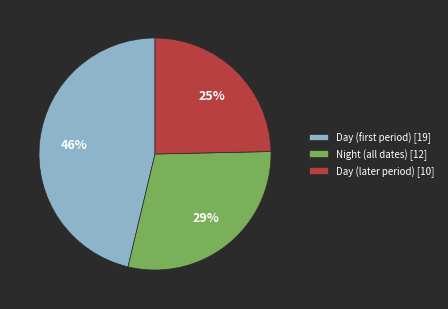

Rank the categories by value from lowest to highest.

Day (later period) [10], Night (all dates) [12], Day (first period) [19]